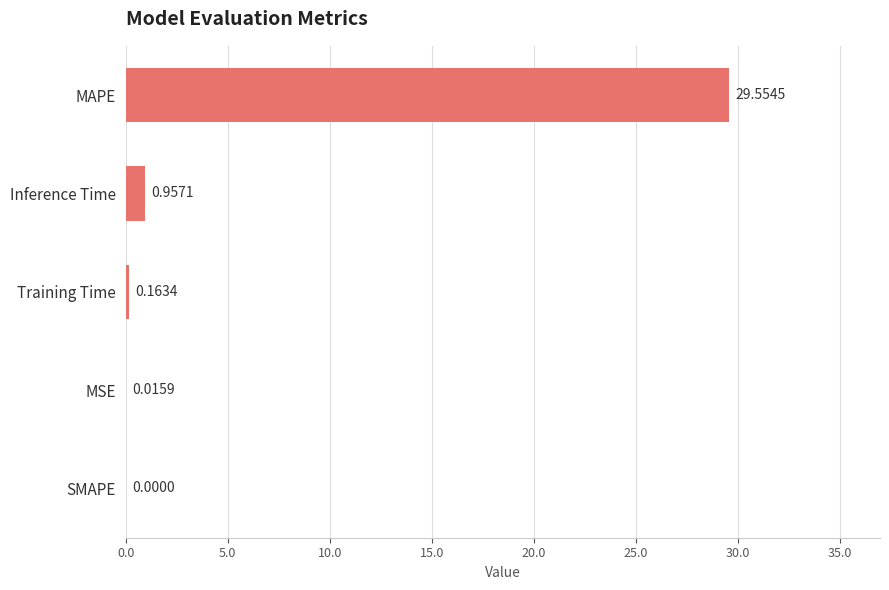

What is the change in value from Inference Time to MAPE?

+28.6